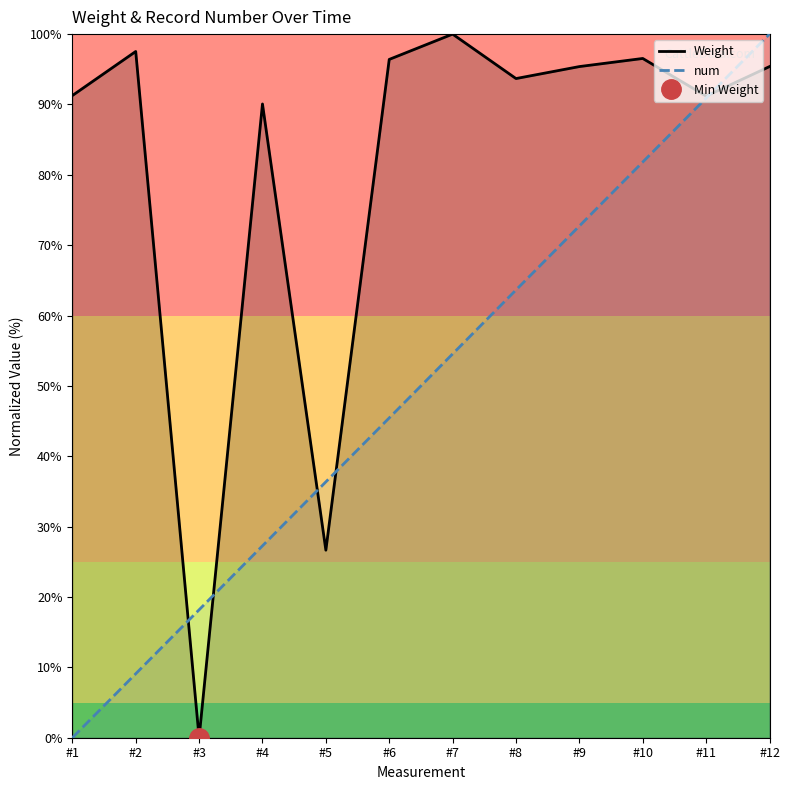

Does the chart have visible grid lines?

No